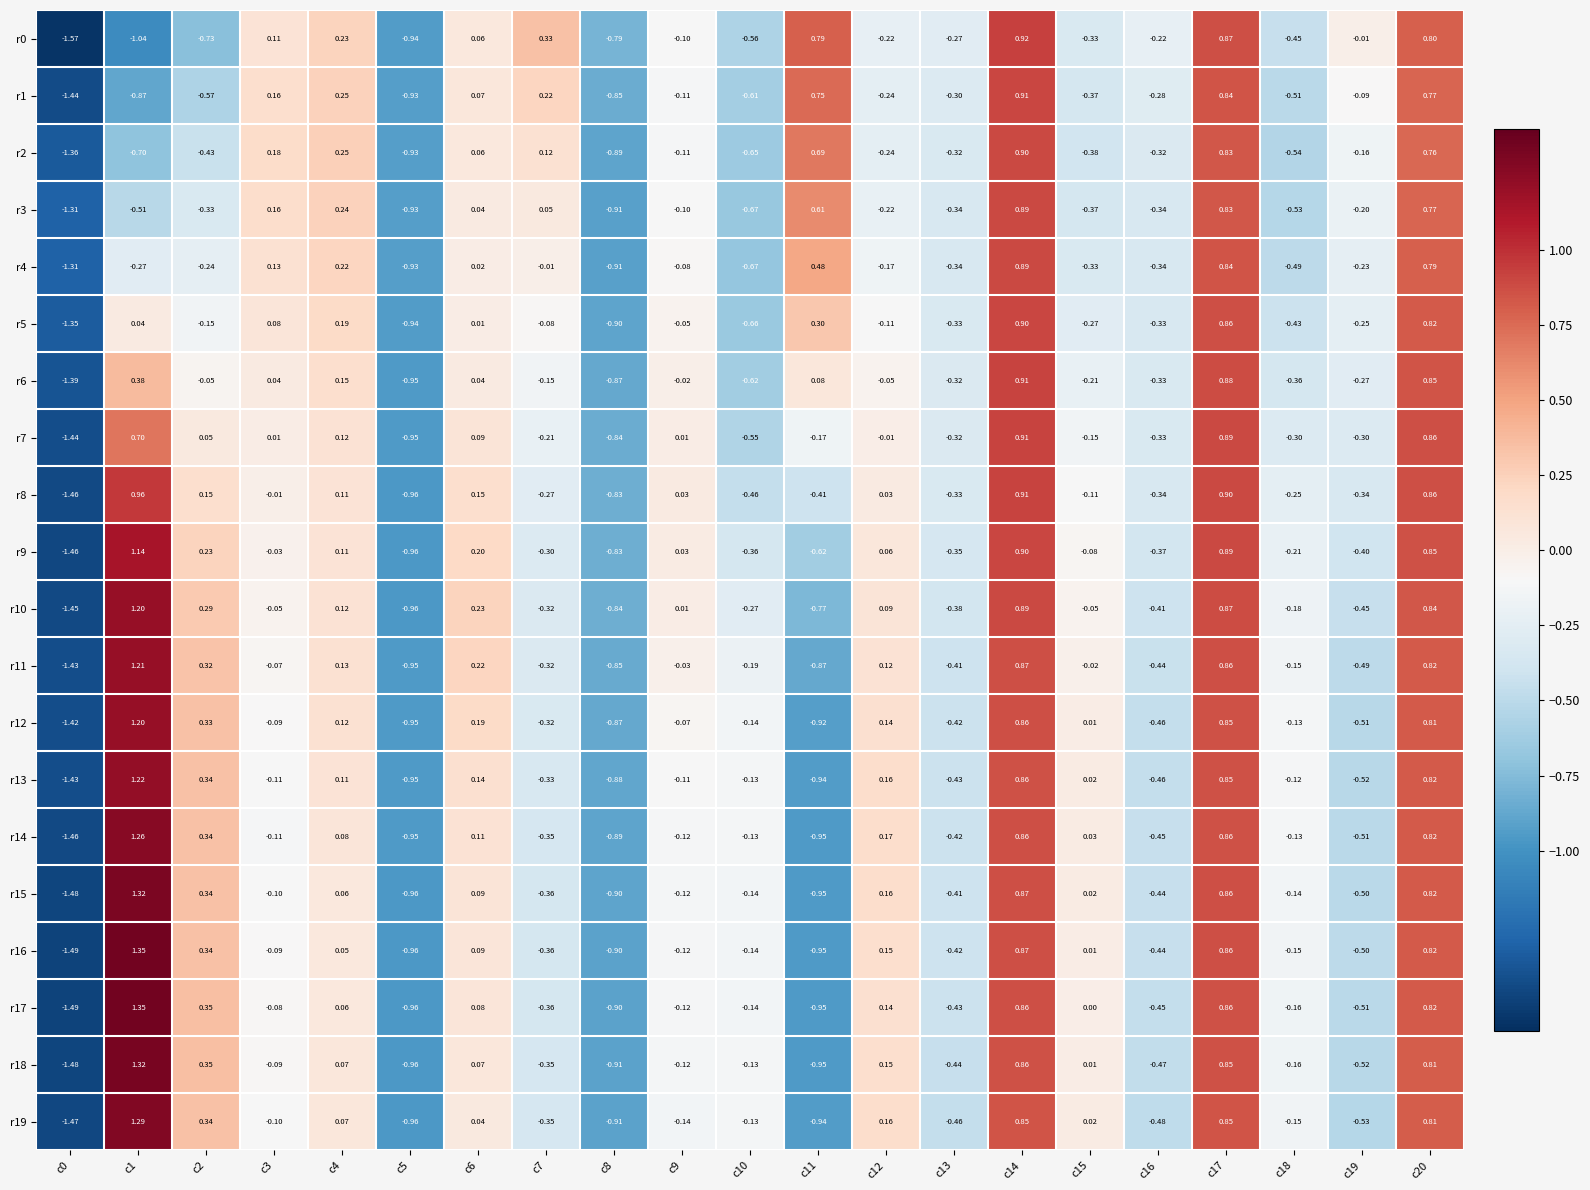

Is the value of r19 at c3 greater than the value of r8 at c12?

No